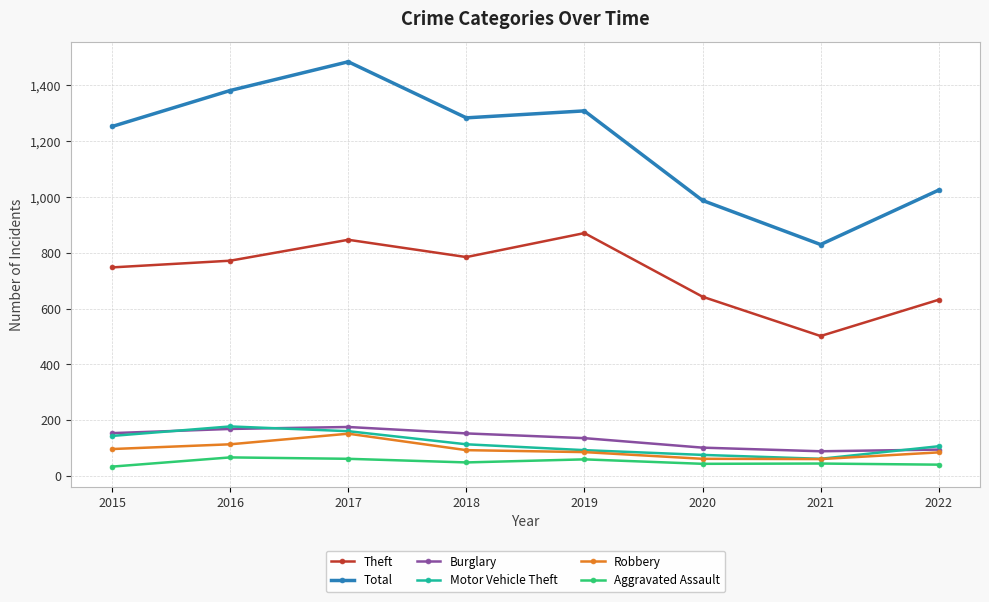

What value does the Motor Vehicle Theft series have at 2021?

62